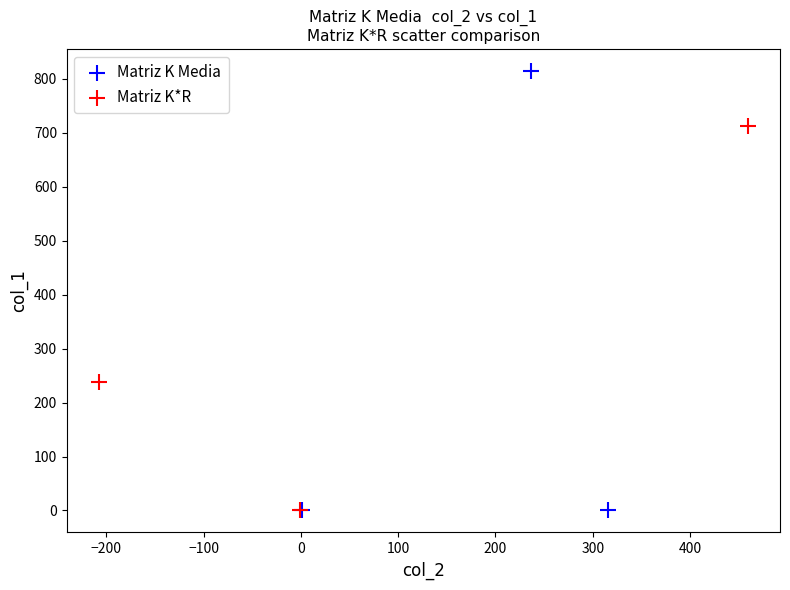

Which series reaches the maximum Y coordinate?

Matriz K Media